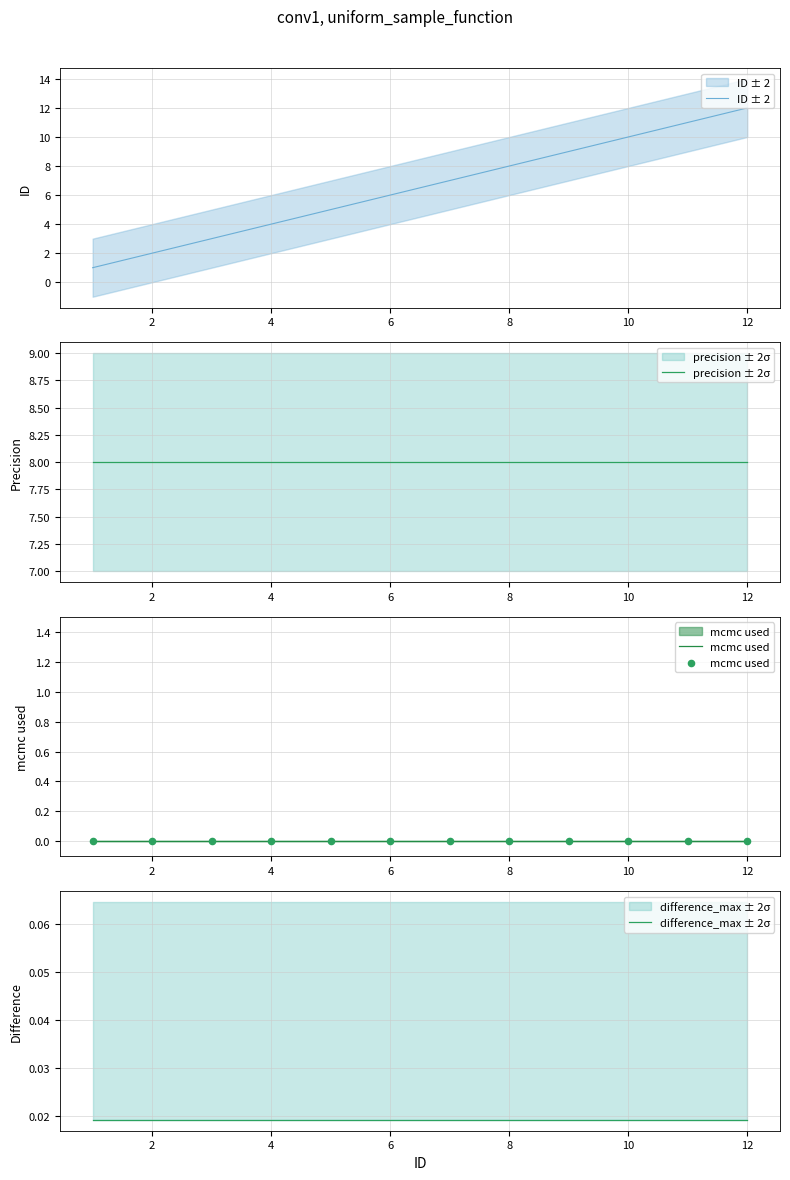

Which series has the largest total across all categories?

precision ± 2σ